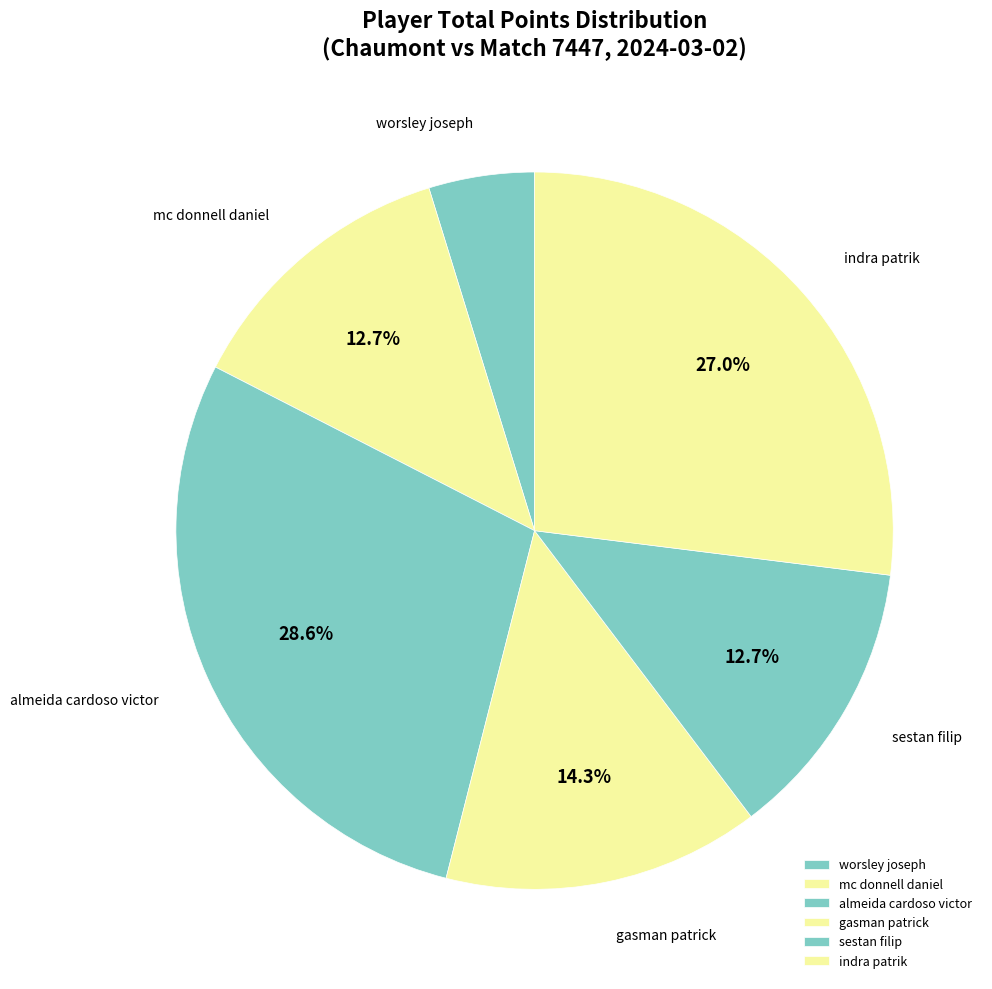

Combined, do mc donnell daniel and indra patrik account for over 50%?

No